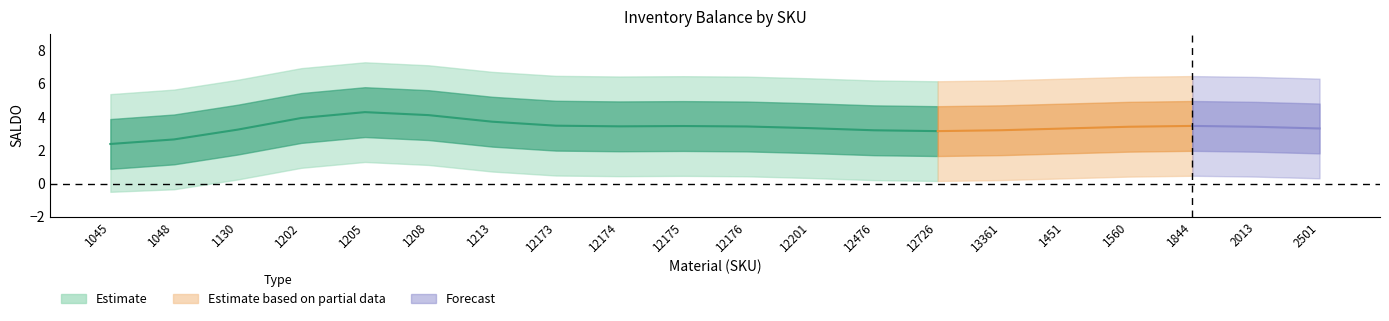

What is the difference between the highest and lowest values at 12174?

3